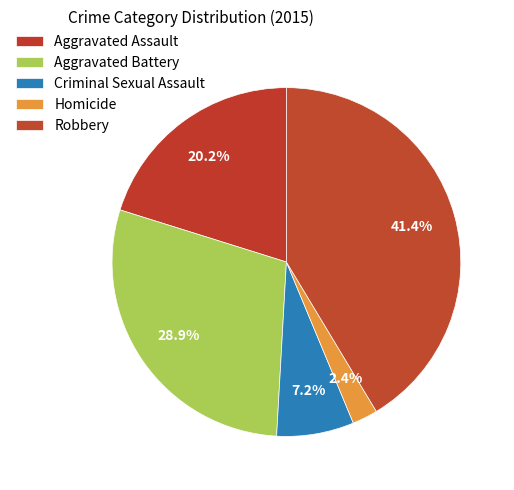

What percentage is the Aggravated Assault slice, to the nearest percent?

20%